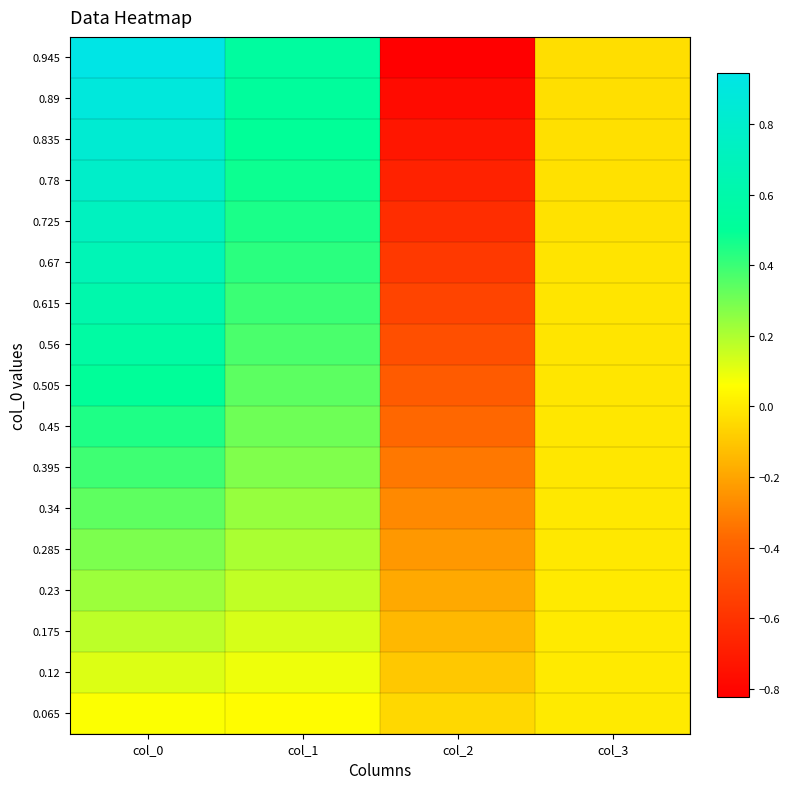

At which category does the chart reach its minimum across all series?

col_2